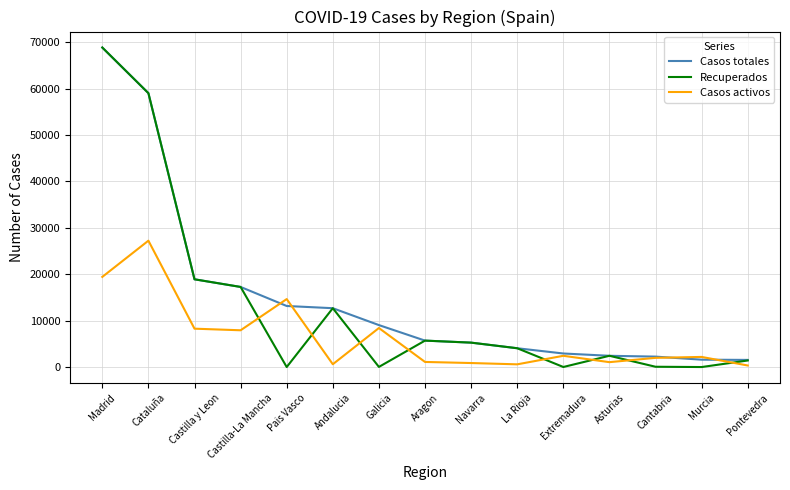

List the series in order of their overall mean, highest first.

Casos totales, Recuperados, Casos activos